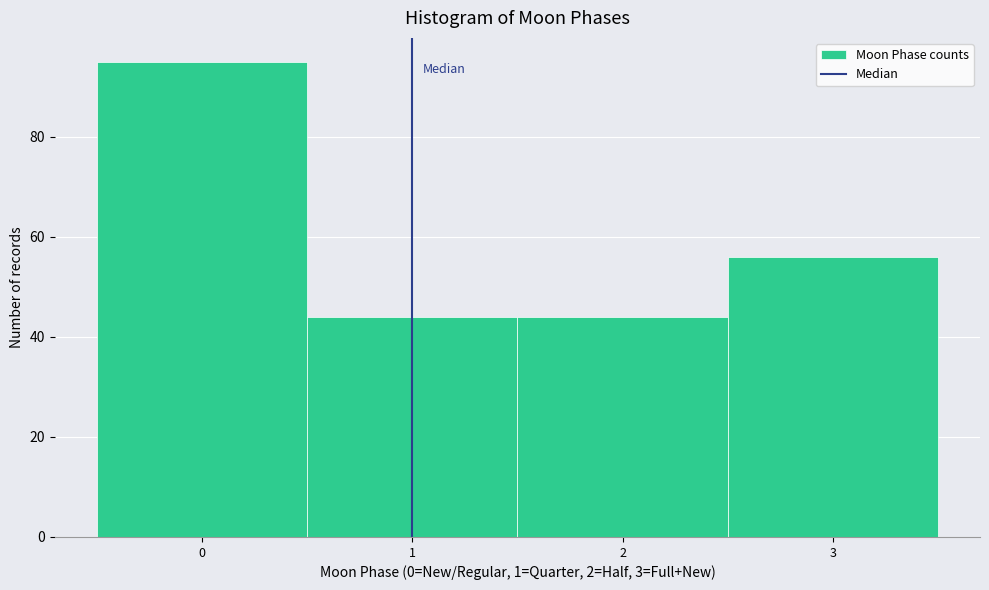

Reading left to right, extract all data points from this chart.

95	44	44	56